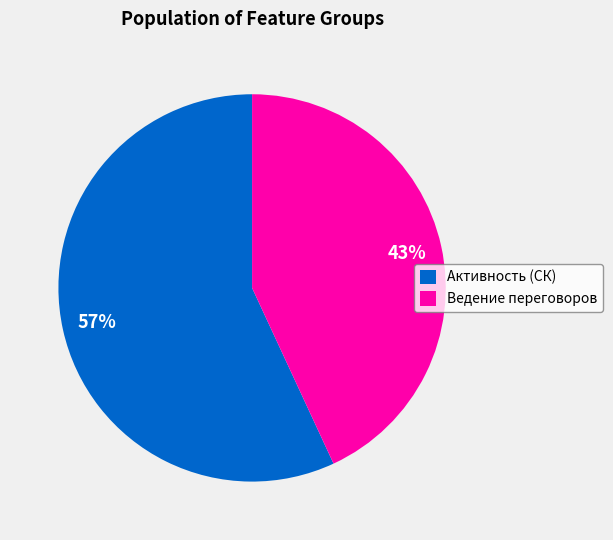

Is the sum of Ведение переговоров and Активность (СК) greater than half?

Yes